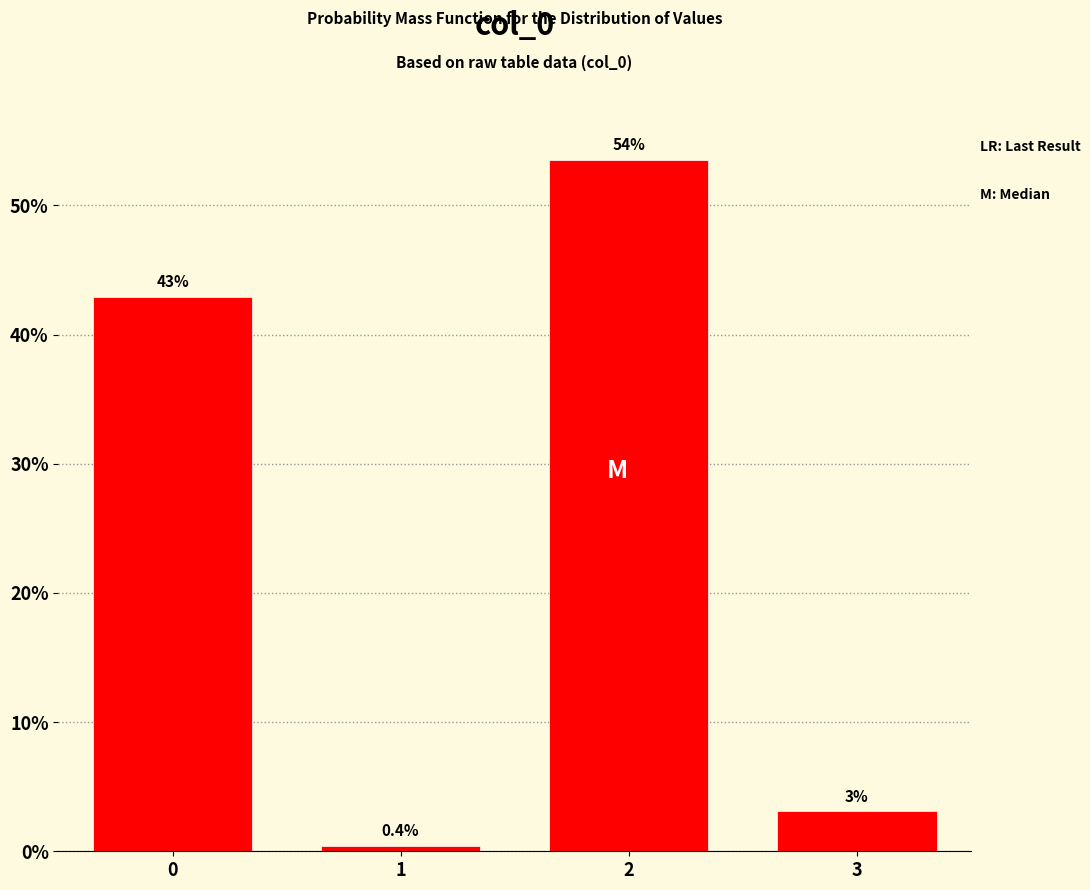

Reading right to left, what are all the values shown in this chart?

3.1	53.5	0.4	42.9